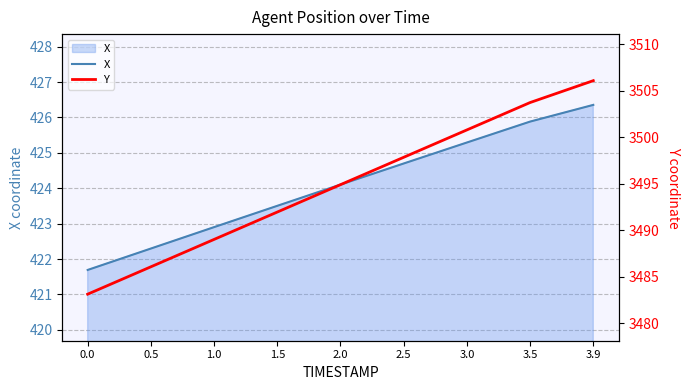

Reading left to right, what are all the values shown in this chart?

X: 0.0=421.7	0.5=422.3	1.0=422.9	1.5=423.5	2.0=424.1	2.5=424.7	3.0=425.3	3.5=425.9	3.9=426.4
Y: 0.0=3483.1	0.5=3486.1	1.0=3489.0	1.5=3492.0	2.0=3494.9	2.5=3497.8	3.0=3500.8	3.5=3503.7	3.9=3506.1